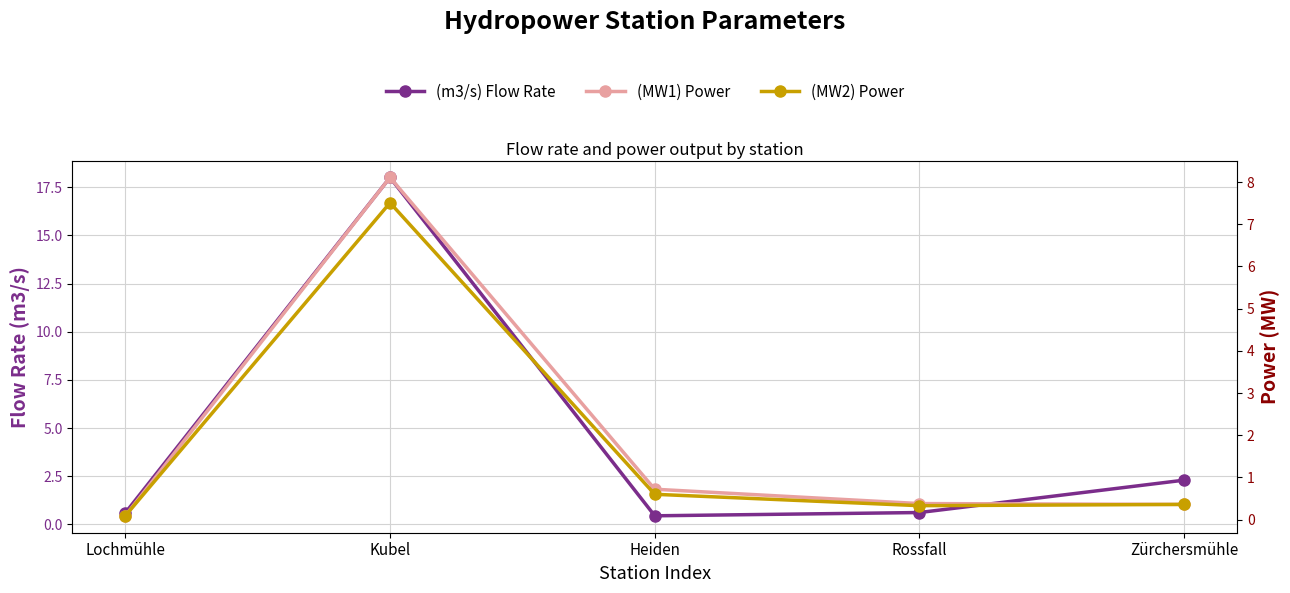

What is the label of the 5th point from the left?

Zürchersmühle